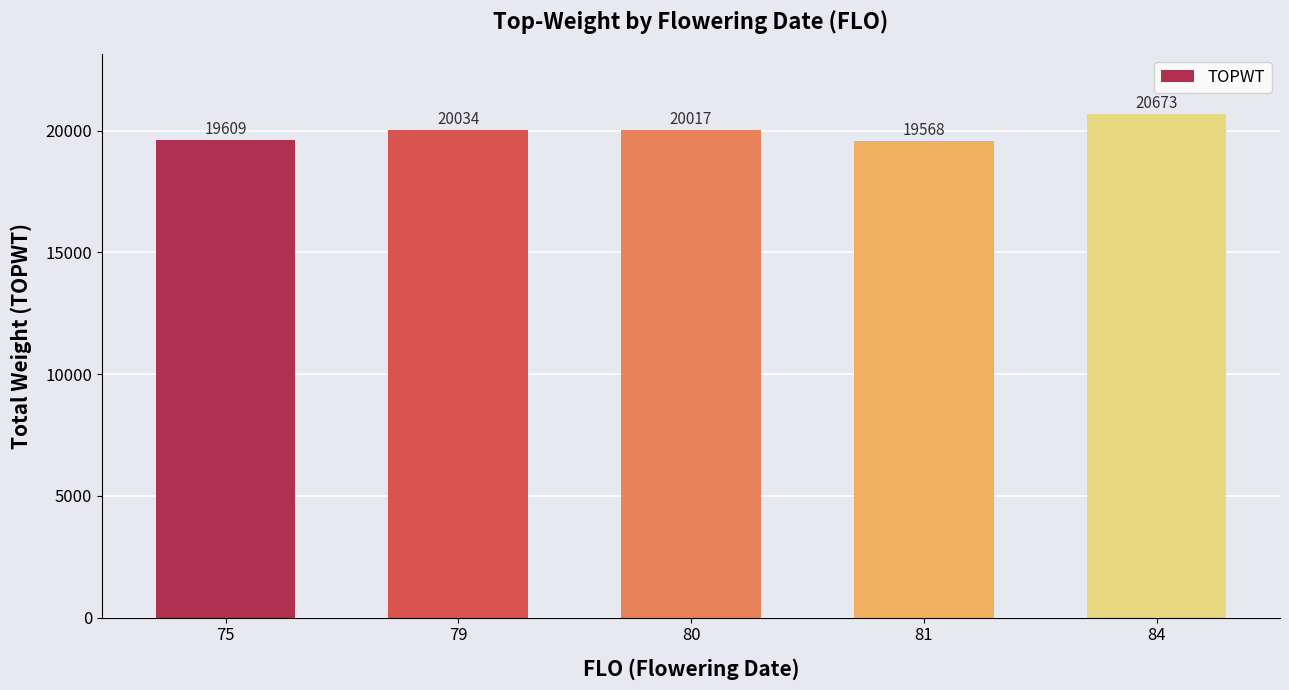

At which label is the value closest to 20120?

79